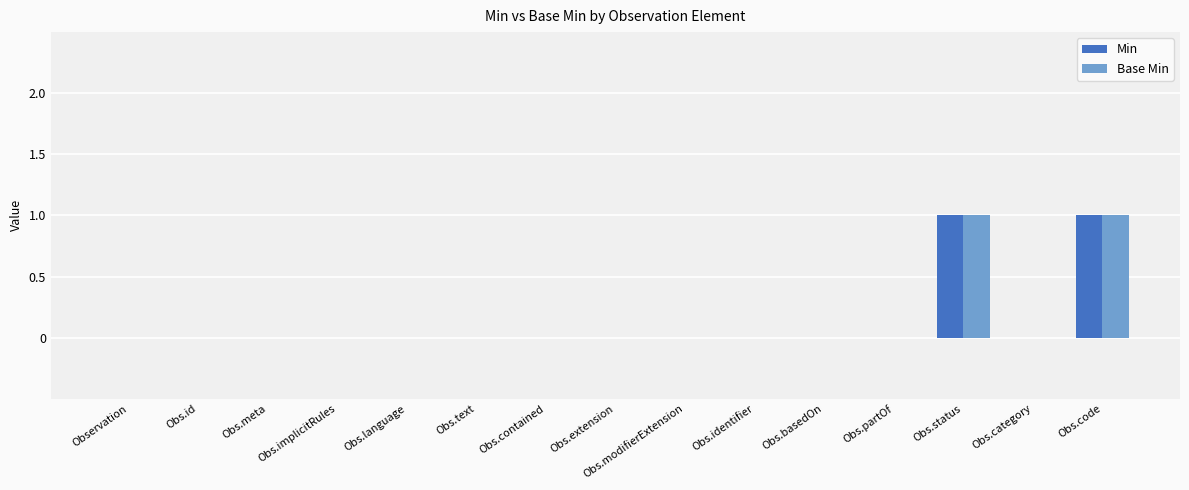

How many series are shown in this chart?

2